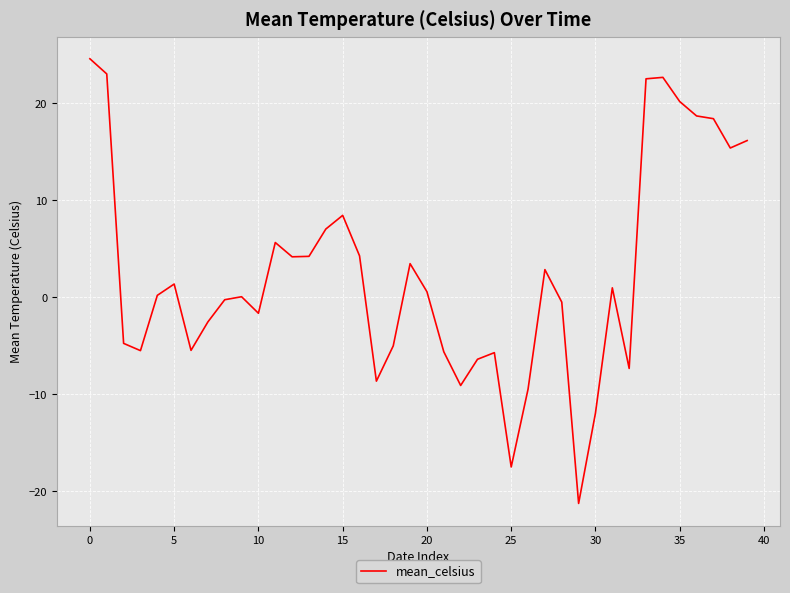

What is the difference between the maximum and minimum values?

45.9